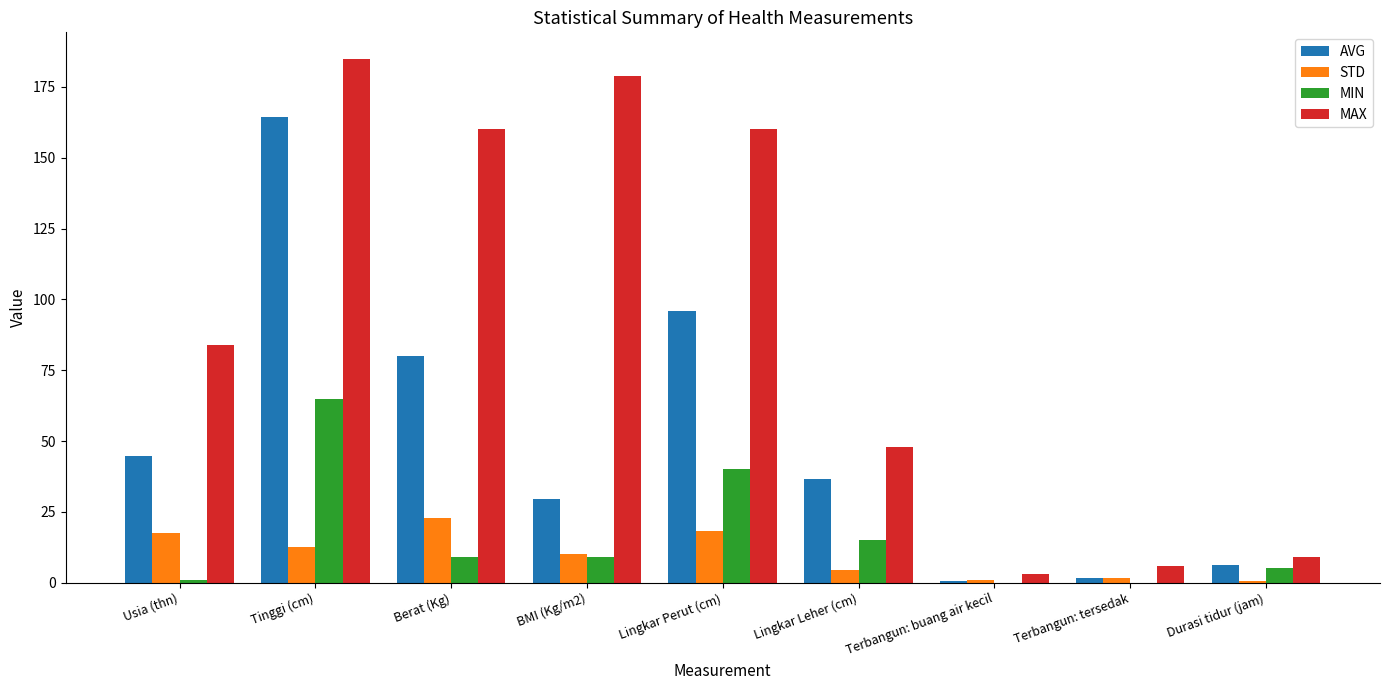

At which category is the sum across all series the highest?

Tinggi (cm)